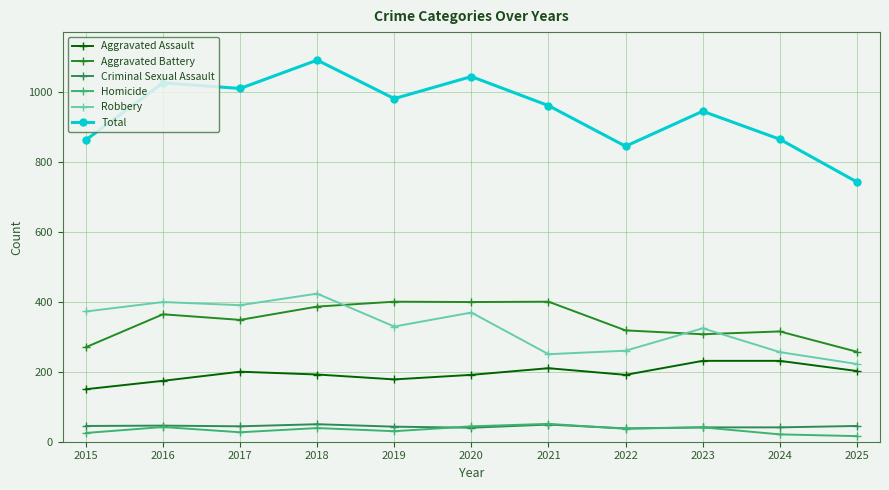

Which label corresponds to the largest value in the chart?

2018